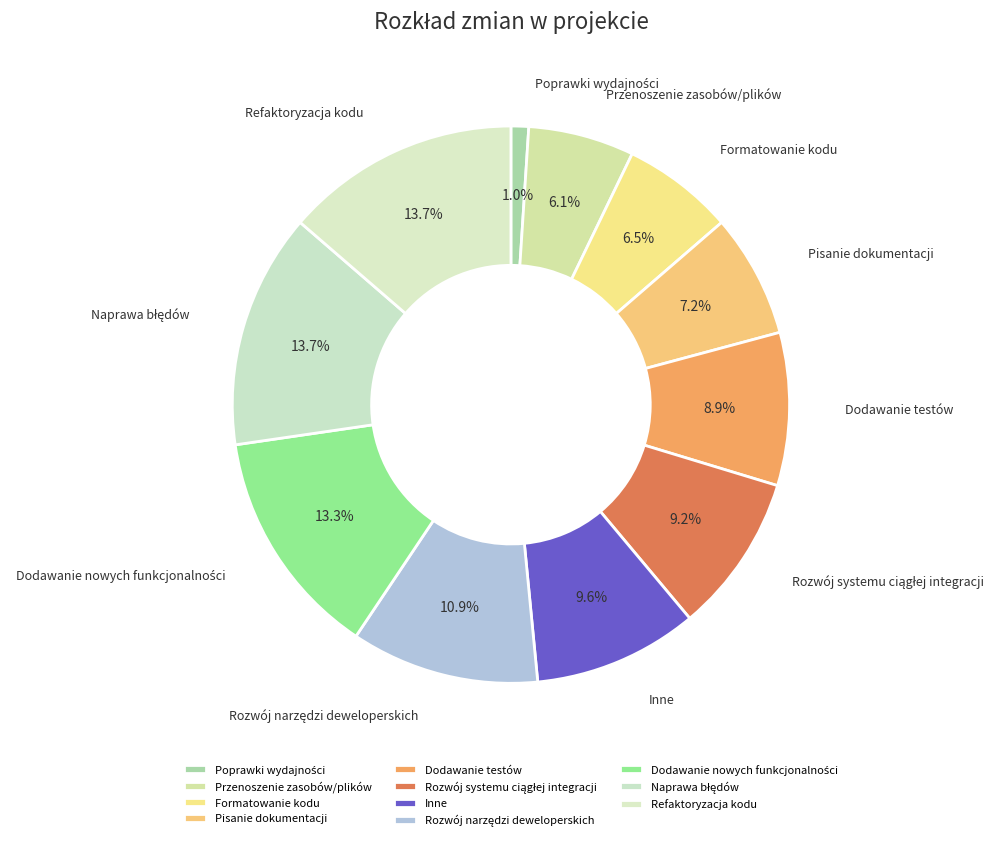

How many slices are in this pie chart?

11